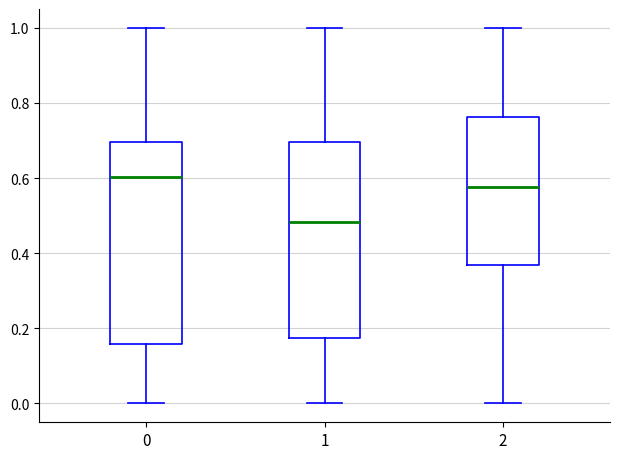

Reading left to right, transcribe this box plot: for each box, give where its median line is, the range the box spans, and where its two whiskers end, as read against the y-axis. The values are not printed on the chart, so give them approximately, as read against the axis.

0: median 0.60, box 0.16 to 0.70, whiskers 0.00 to 1.00
1: median 0.48, box 0.18 to 0.70, whiskers 0.00 to 1.00
2: median 0.58, box 0.36 to 0.76, whiskers 0.00 to 1.00